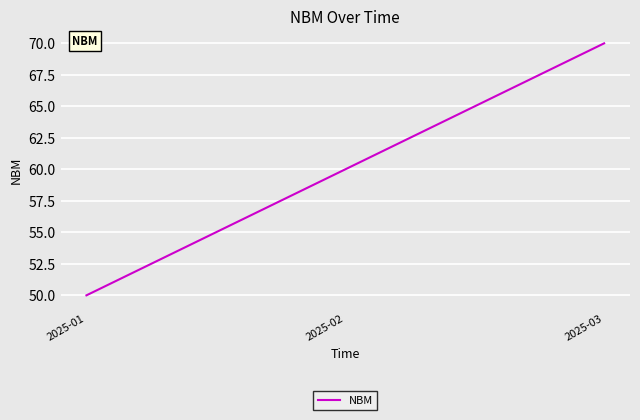

Reading left to right, list all the values displayed in this chart.

50	60	70